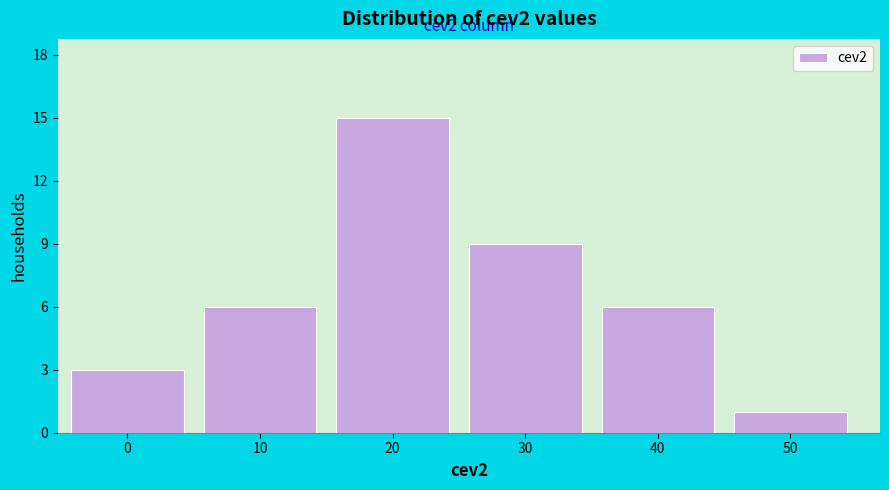

Reading left to right, extract all data points from this chart.

3	6	15	9	6	1